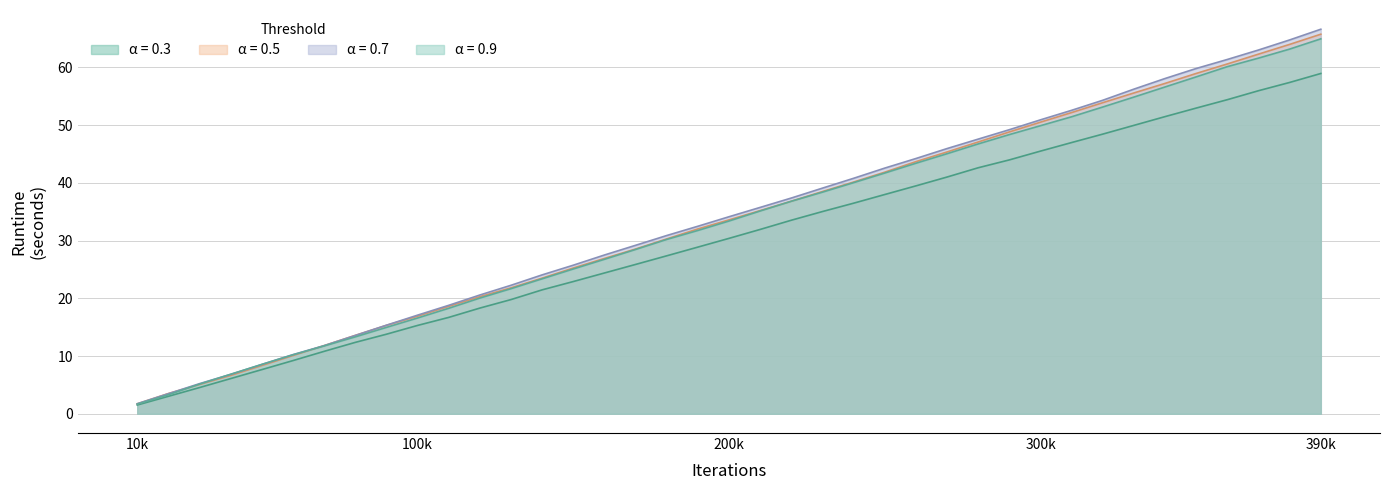

What is the total value across all series at 200k?

131.5